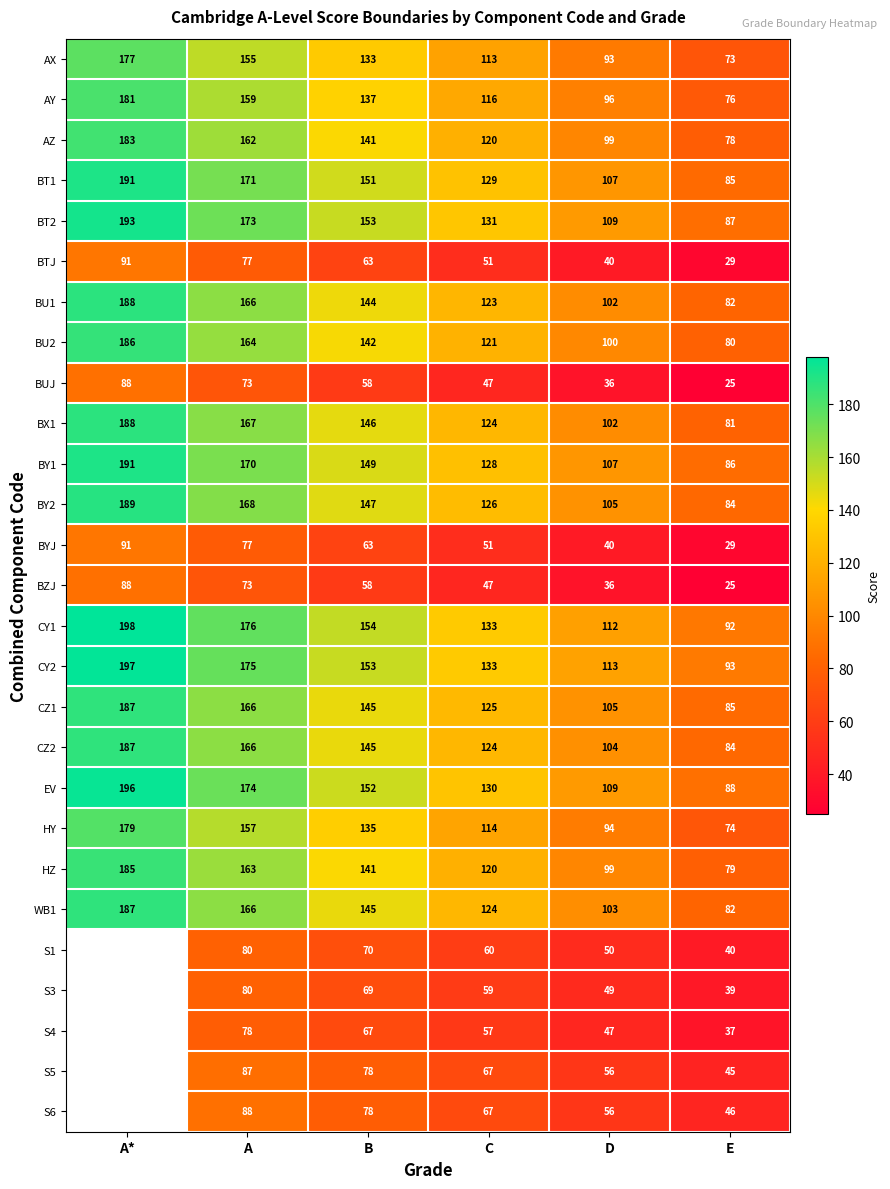

Is the value of BU1 at D greater than the value of AX at A*?

No